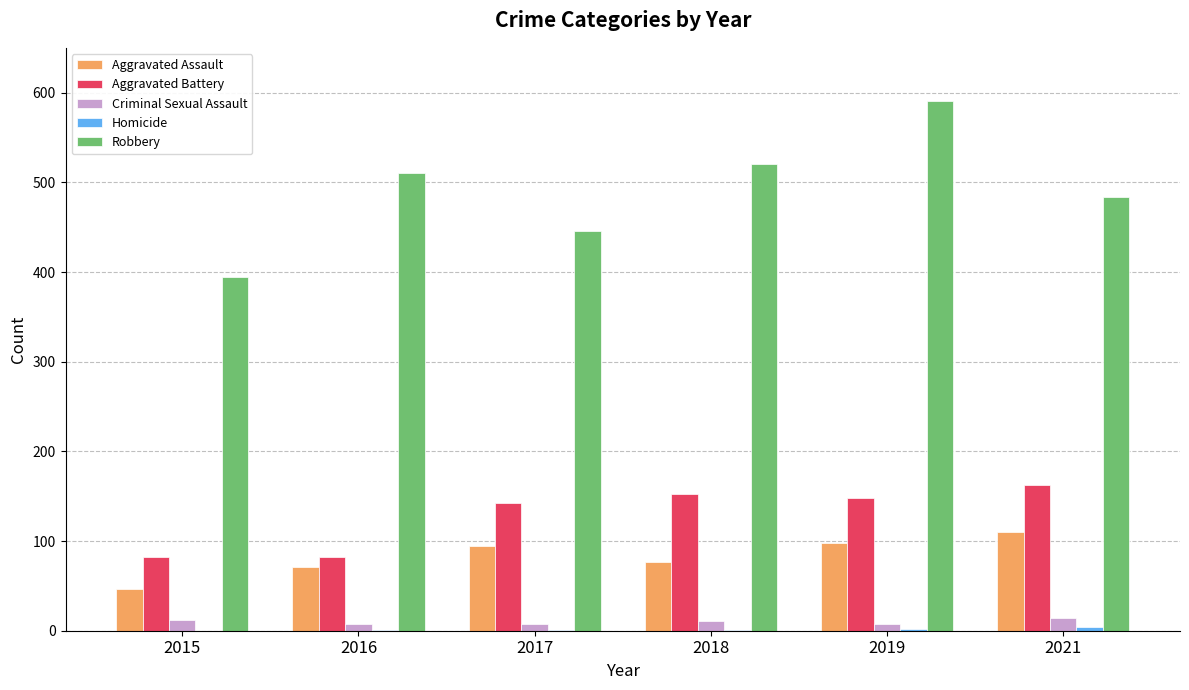

Read the Aggravated Assault value at 2015.

46